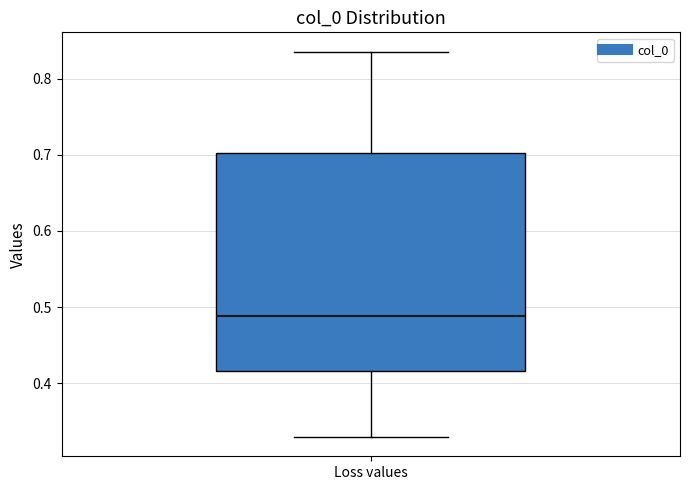

Read this box plot against the y-axis: the position of the median line, the range covered by the box, and the ends of both whiskers. The values are not printed on the chart, so give them approximately, as read against the axis.

median 0.49, box 0.42 to 0.70, whiskers 0.33 to 0.84